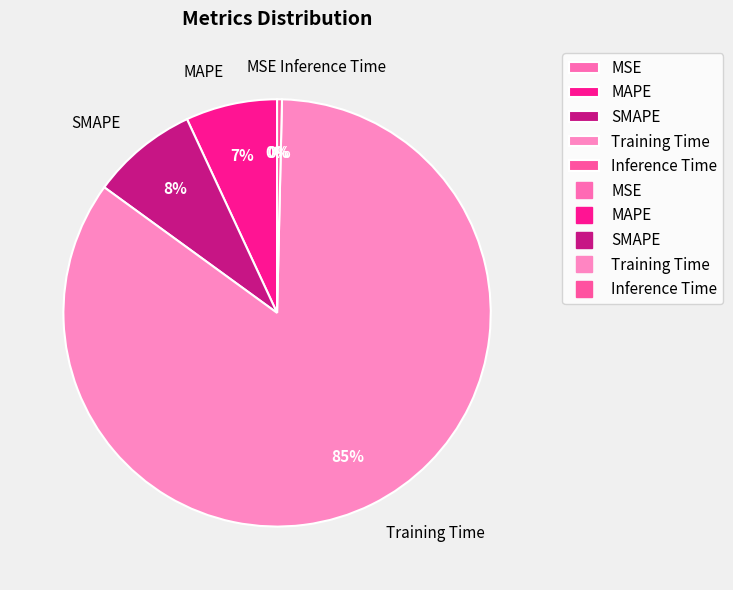

To the nearest percent, what is the difference between the largest and smallest slice percentages?

85%